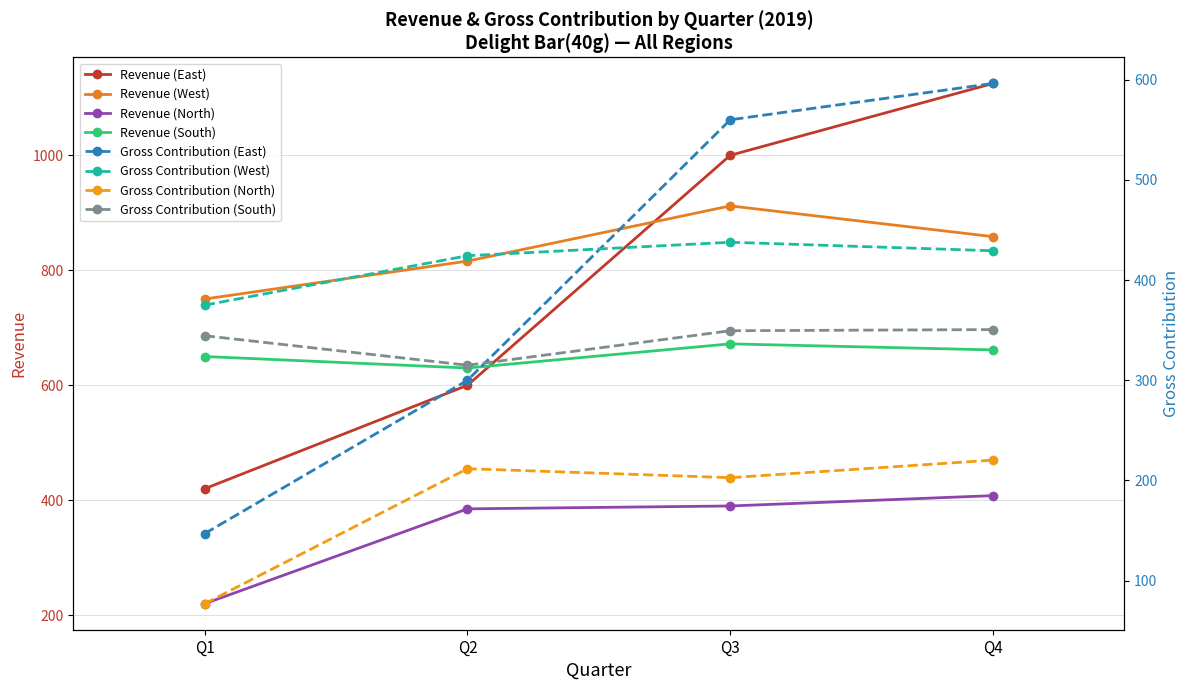

How many interior local valleys does the Revenue (South) series have?

1